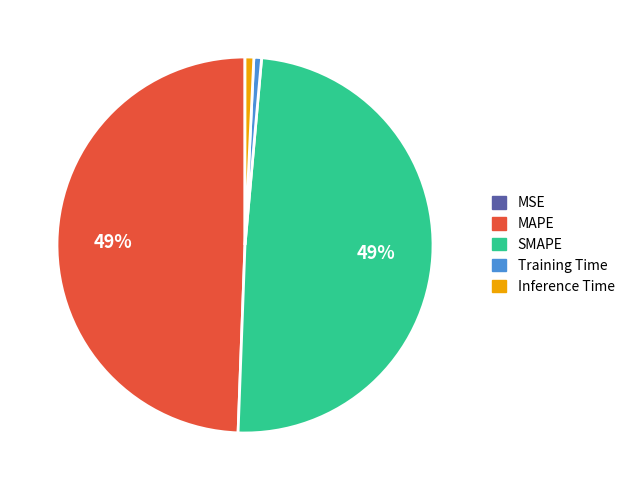

Do SMAPE and MAPE together represent more than half of the pie?

Yes